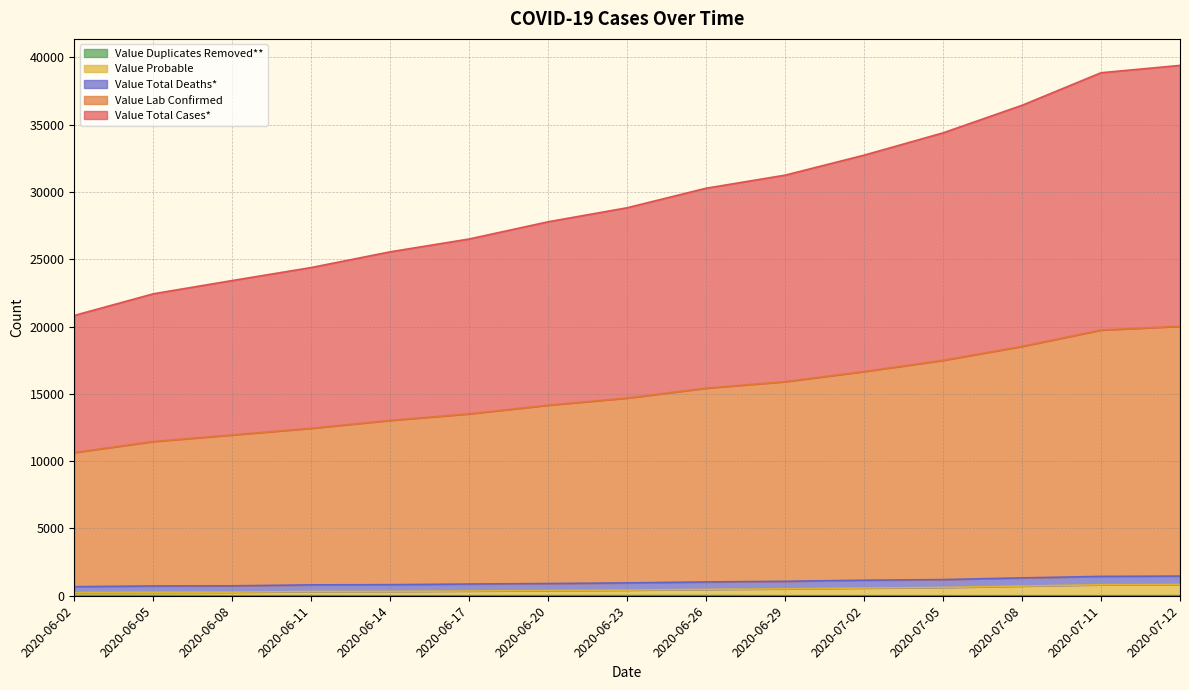

Reading left to right, what are all the values shown in this chart?

Value Lab Confirmed: 2020-06-02=10643	2020-06-05=11460	2020-06-08=11948	2020-06-11=12445	2020-06-14=13030	2020-06-17=13517	2020-06-20=14161	2020-06-23=14691	2020-06-26=15426	2020-06-29=15909	2020-07-02=16662	2020-07-05=17492	2020-07-08=18529	2020-07-11=19745	2020-07-12=20023
Value Probable: 2020-06-02=231	2020-06-05=260	2020-06-08=264	2020-06-11=315	2020-06-14=322	2020-06-17=353	2020-06-20=384	2020-06-23=418	2020-06-26=472	2020-06-29=514	2020-07-02=573	2020-07-05=616	2020-07-08=719	2020-07-11=816	2020-07-12=836
Value Total Cases*: 2020-06-02=20828	2020-06-05=22437	2020-06-08=23424	2020-06-11=24390	2020-06-14=25559	2020-06-17=26512	2020-06-20=27791	2020-06-23=28832	2020-06-26=30285	2020-06-29=31256	2020-07-02=32741	2020-07-05=34399	2020-07-08=36448	2020-07-11=38866	2020-07-12=39412
Value Total Deaths*: 2020-06-02=673	2020-06-05=726	2020-06-08=736	2020-06-11=808	2020-06-14=822	2020-06-17=871	2020-06-20=908	2020-06-23=955	2020-06-26=1025	2020-06-29=1074	2020-07-02=1154	2020-07-05=1201	2020-07-08=1327	2020-07-11=1438	2020-07-12=1461
Value Duplicates Removed**: 2020-06-02=16	2020-06-05=17	2020-06-08=0	2020-06-11=7	2020-06-14=1	2020-06-17=4	2020-06-20=7	2020-06-23=13	2020-06-26=14	2020-06-29=2	2020-07-02=2	2020-07-05=0	2020-07-08=2	2020-07-11=2	2020-07-12=9